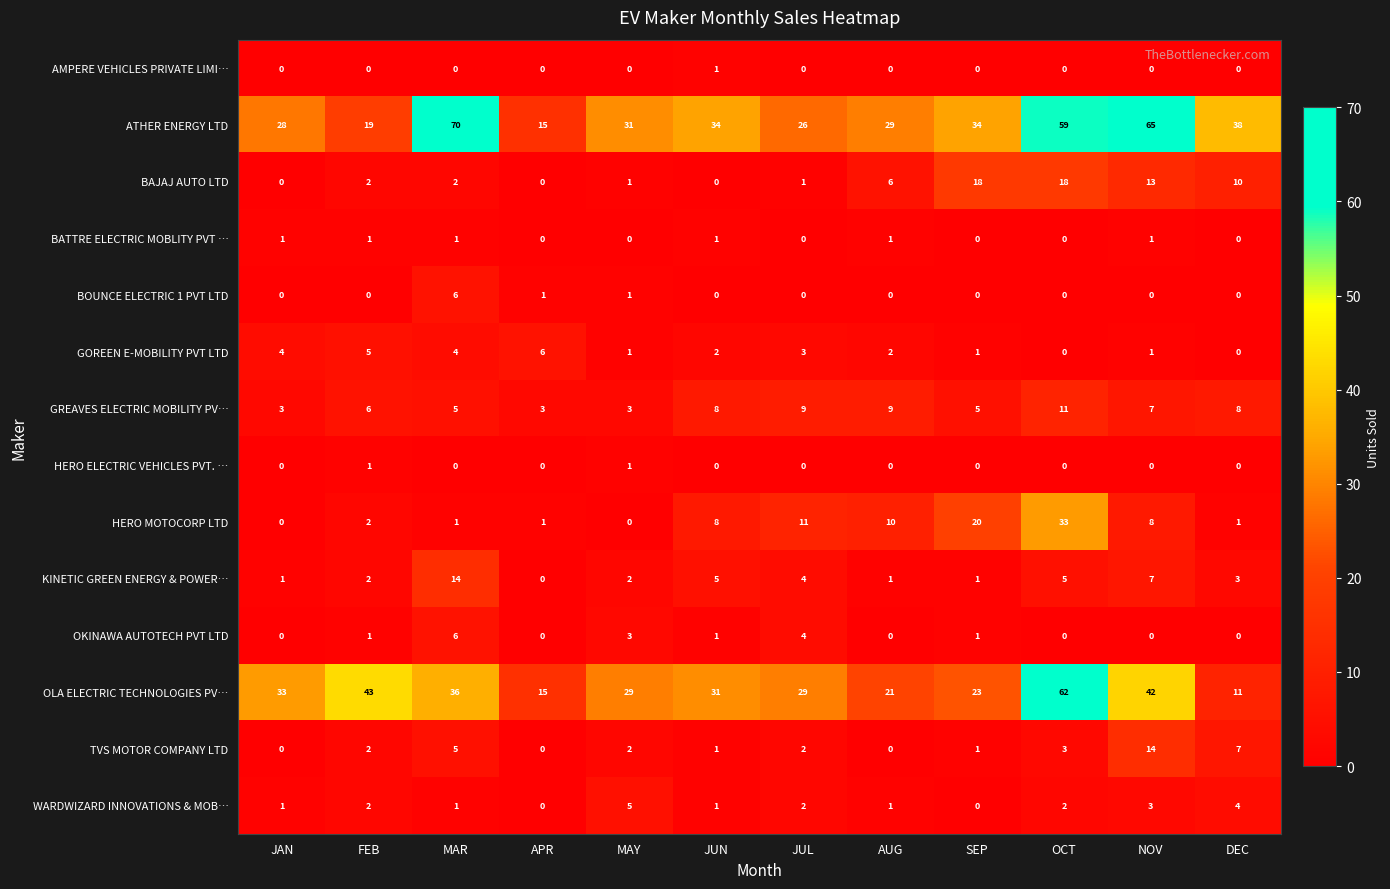

True or false: HERO MOTOCORP LTD has a value of 10 at SEP.

False